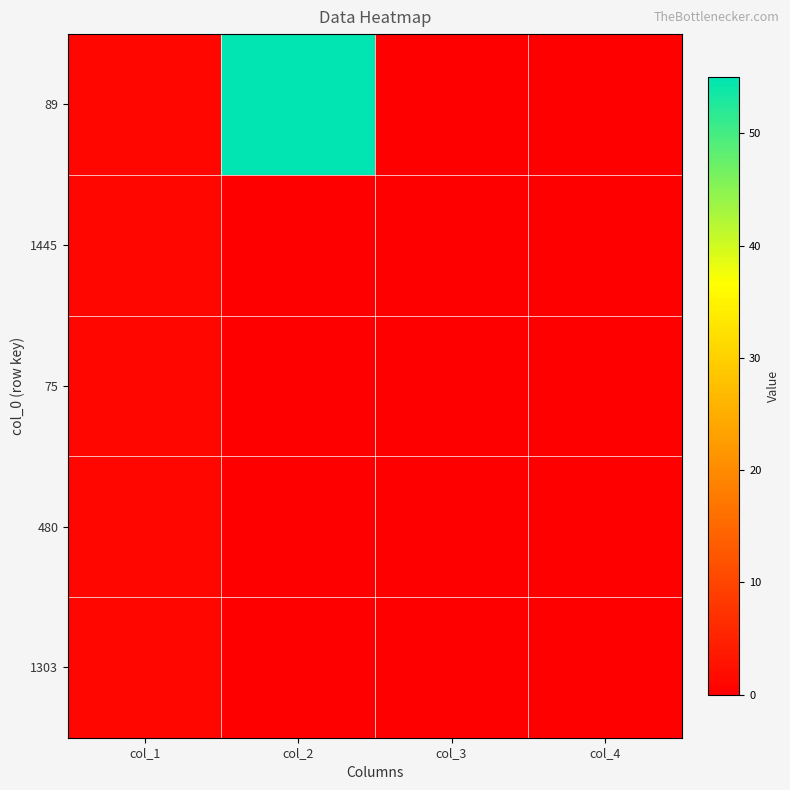

Reading left to right, transcribe all the data shown in this chart.

89: col_1=1	col_2=55	col_3=0	col_4=0
1445: col_1=1	col_2=0	col_3=0	col_4=0
75: col_1=1	col_2=0	col_3=0	col_4=0
480: col_1=1	col_2=0	col_3=0	col_4=0
1303: col_1=1	col_2=0	col_3=0	col_4=0